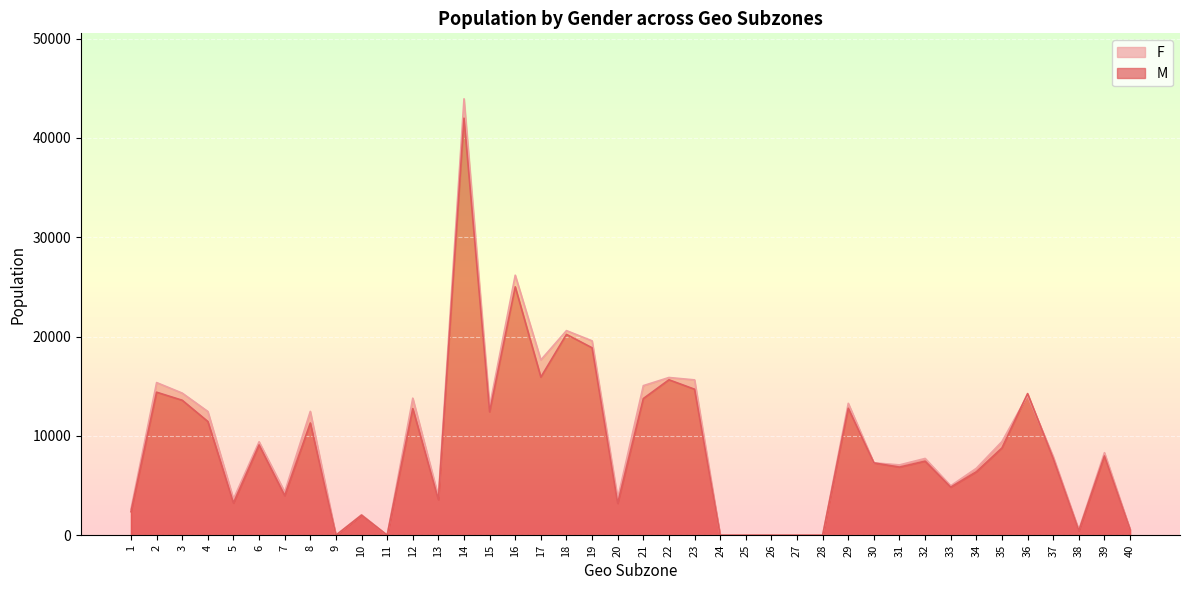

Is the value of M at 27 greater than the value of F at 18?

No